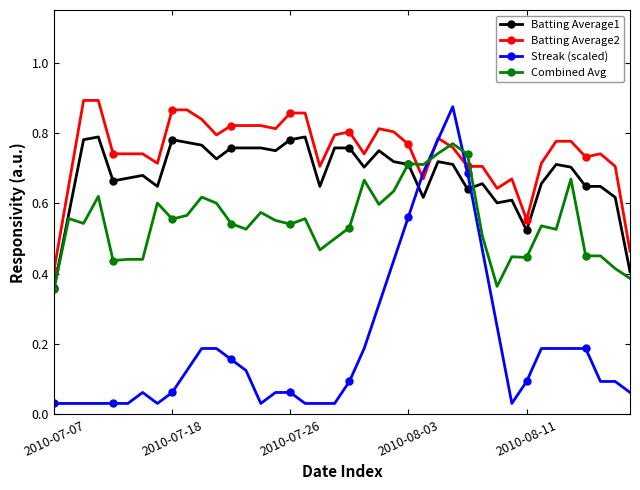

Count the Combined Avg values in the range 0 to 1.

40